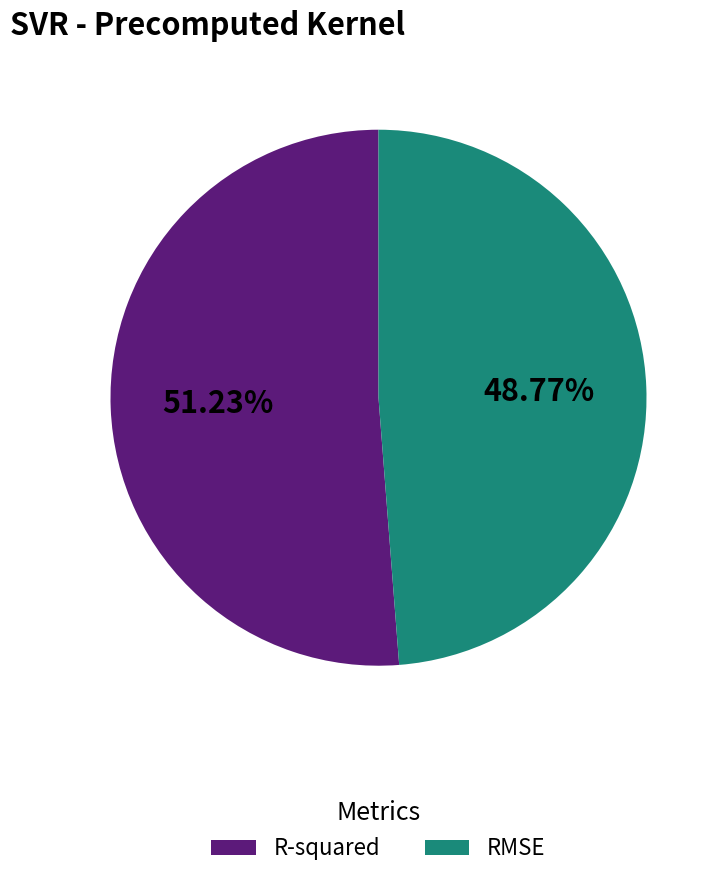

Which category has the smallest portion of the pie?

RMSE